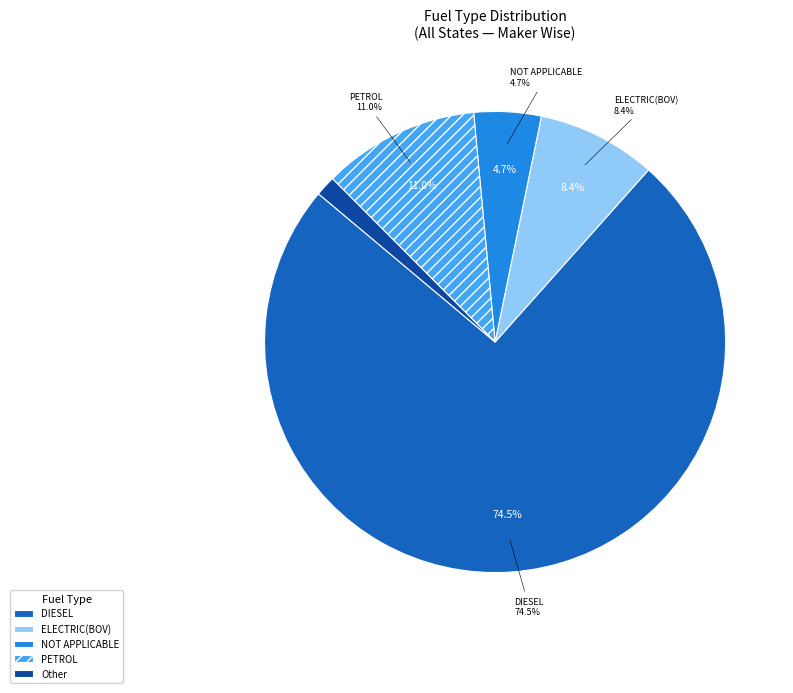

What percentage is NOT represented by ELECTRIC(BOV)?

91.6%